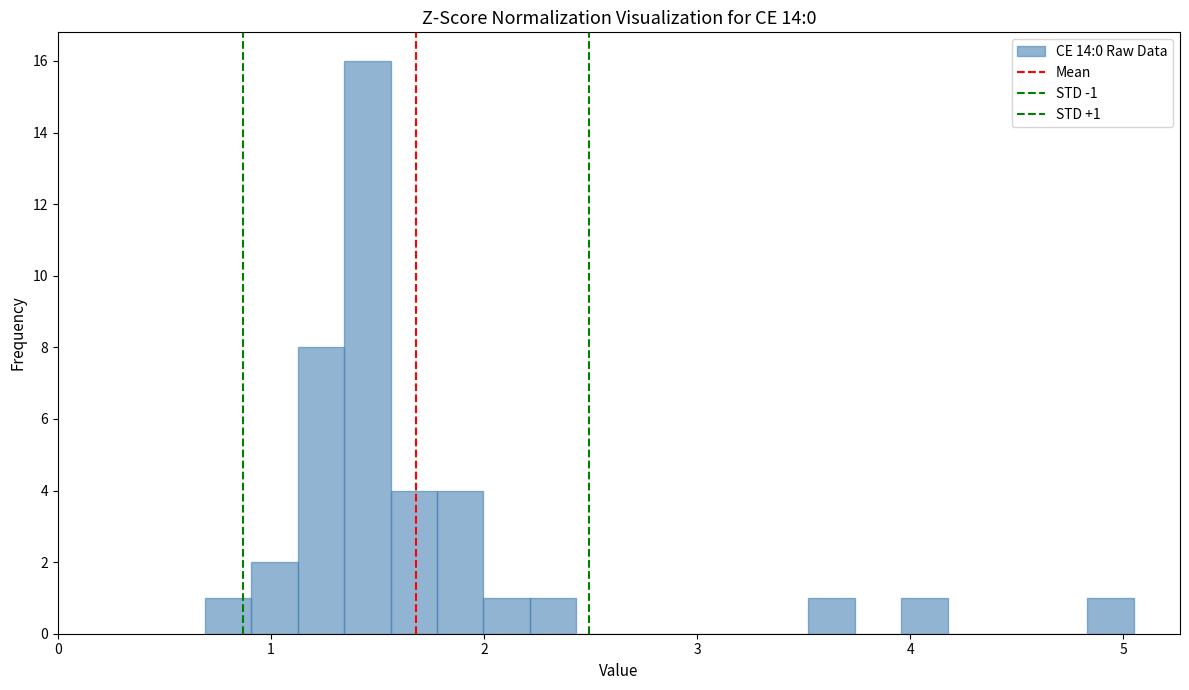

Around what value on the x-axis is the tallest bar? Give the approximate position of its centre, as read against the axis.

1.5